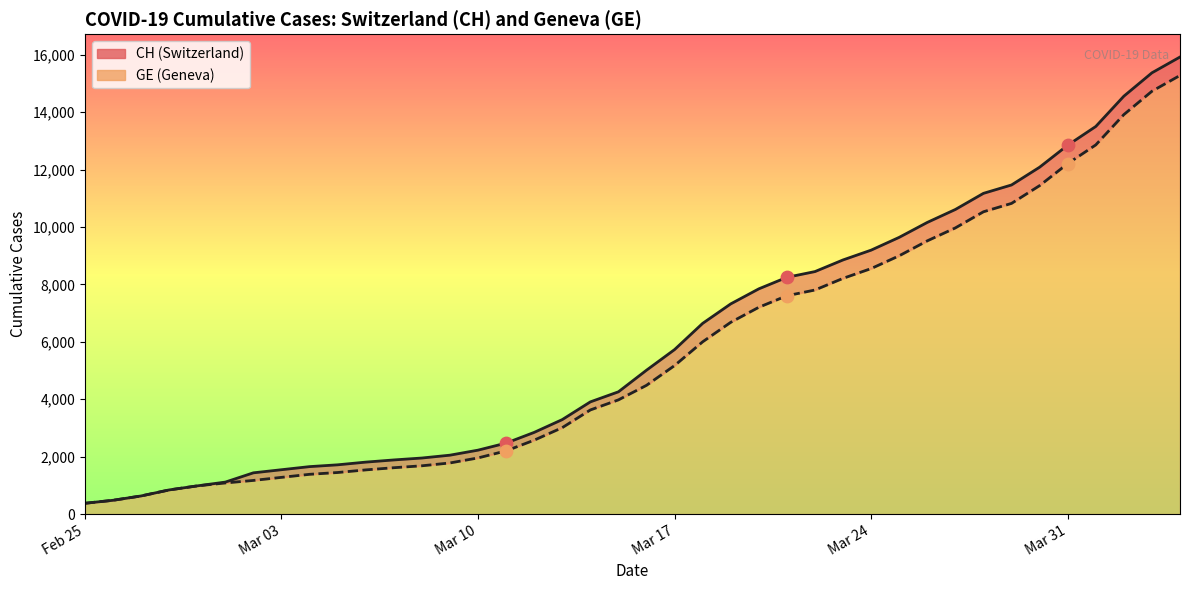

At how many categories does at least one series exceed 6960?

17